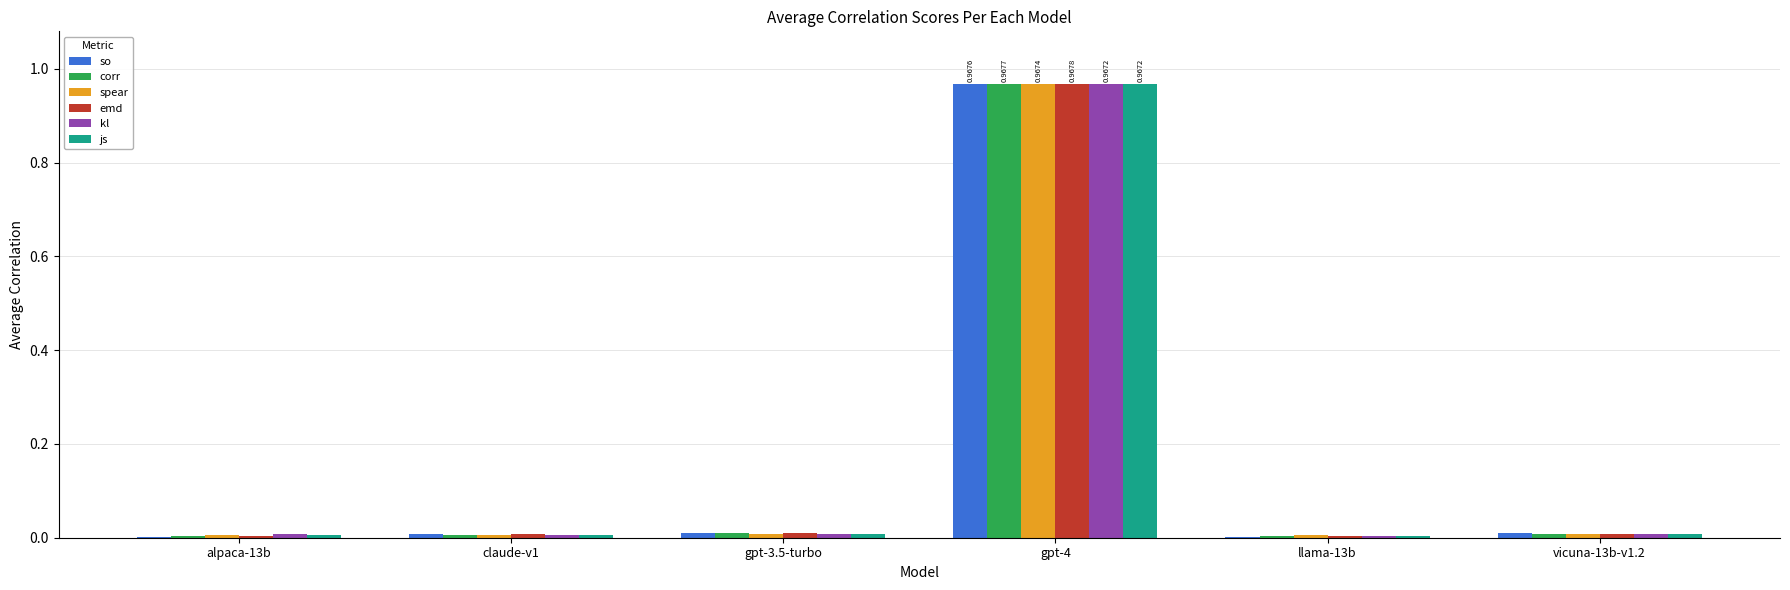

What is the average value of the js series?

0.2